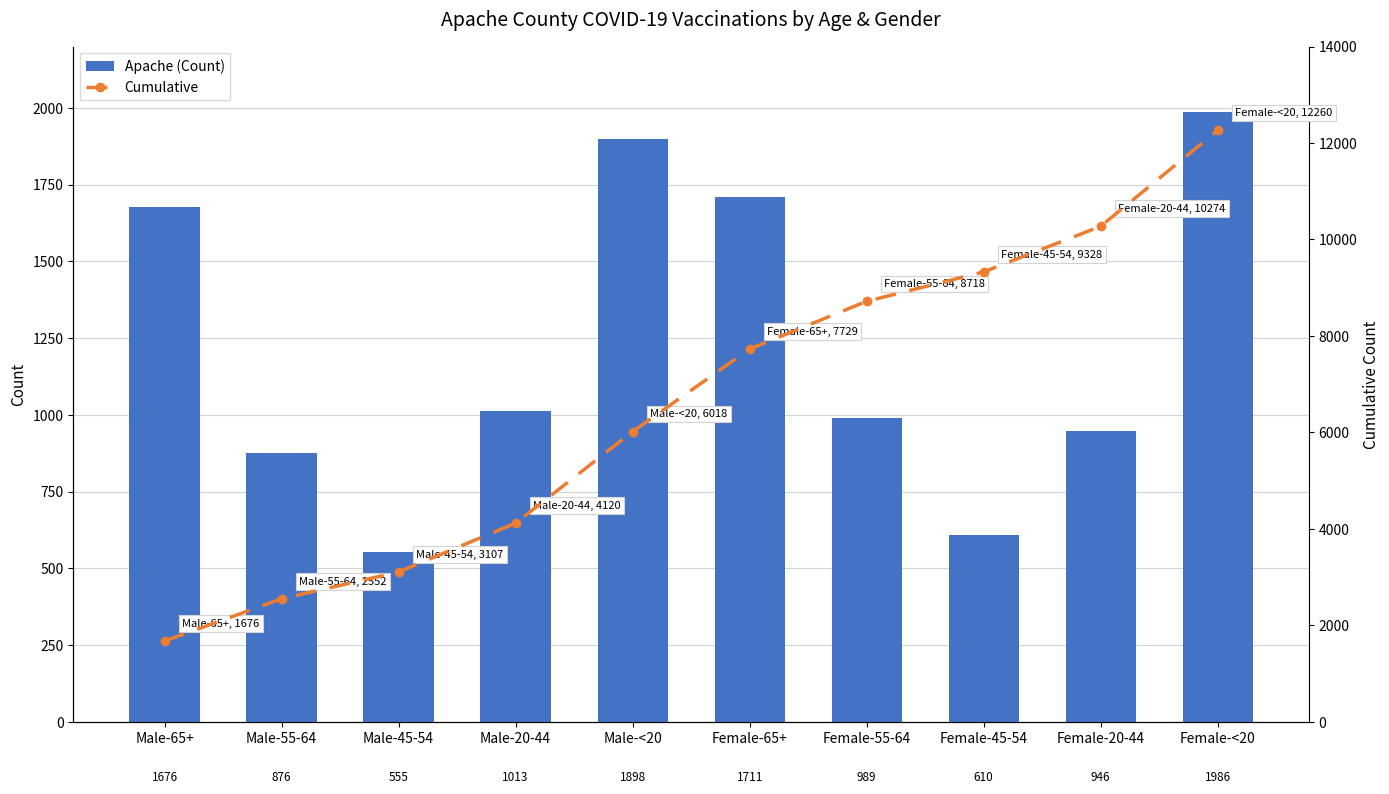

Which series has the largest total across all categories?

Cumulative